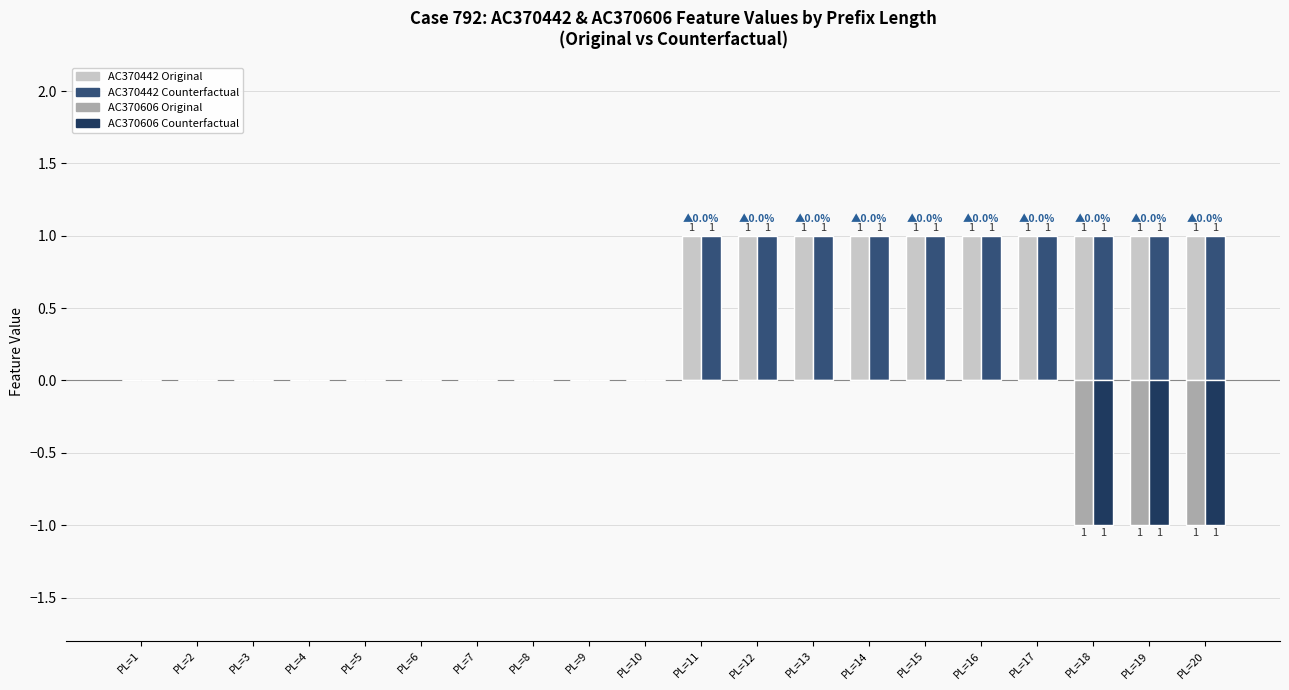

Are the bars horizontal?

No